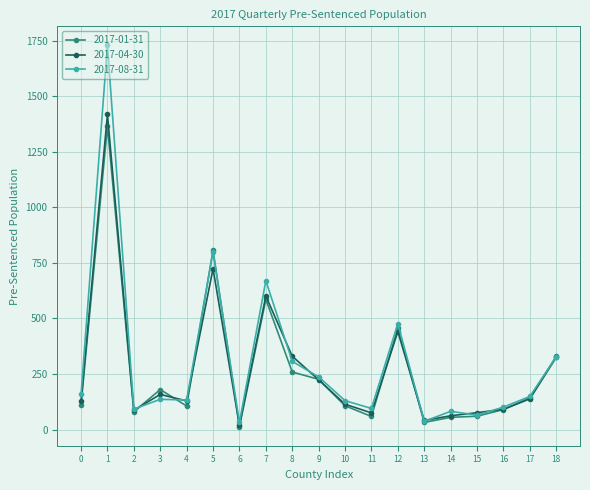

What is the greatest value displayed?

1729